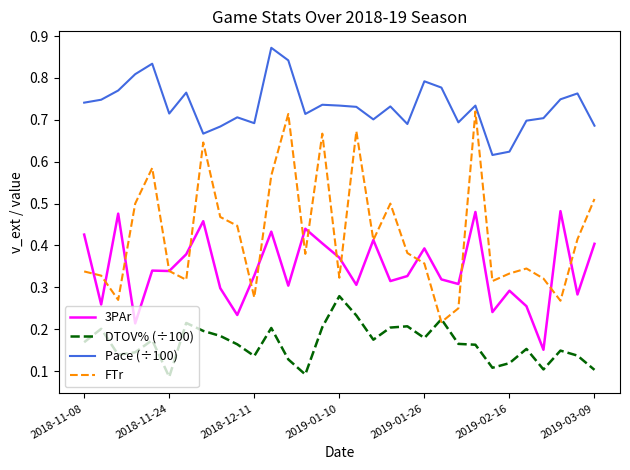

Which series has the largest range (max minus min)?

FTr